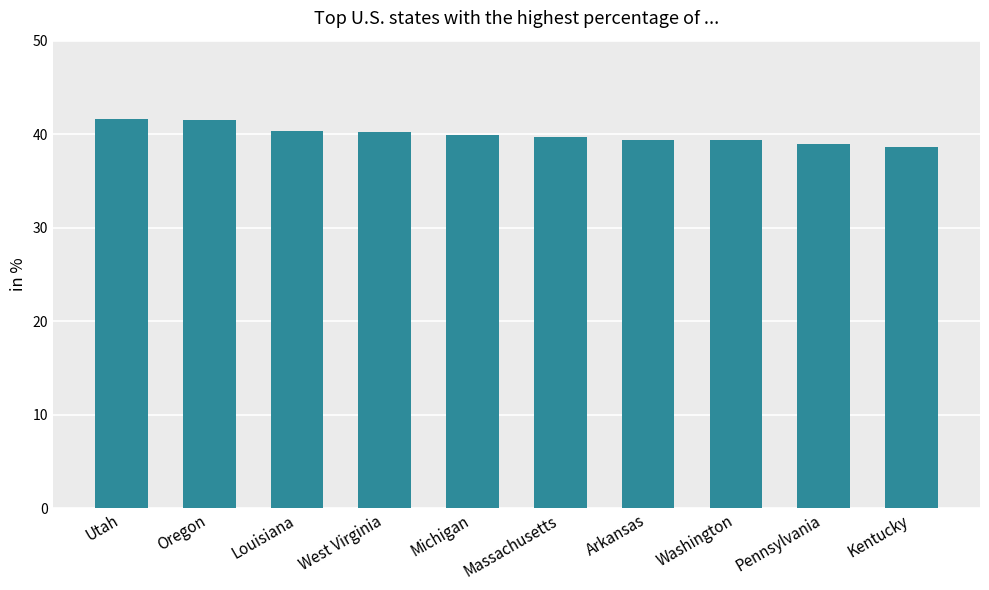

Which has a higher value, West Virginia or Oregon?

Oregon